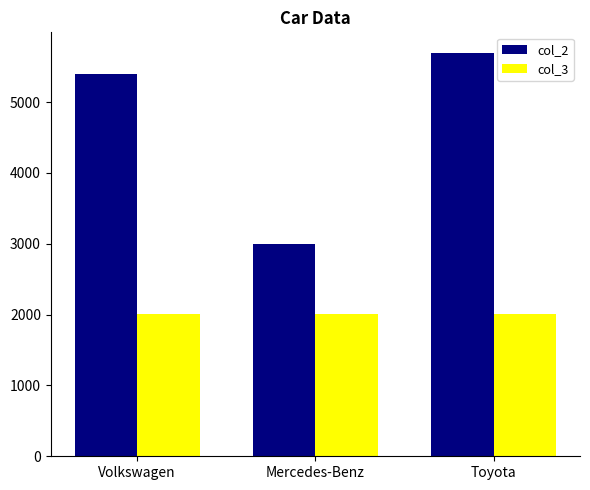

What is the difference between the maximum and minimum values in the col_2 series?

2700